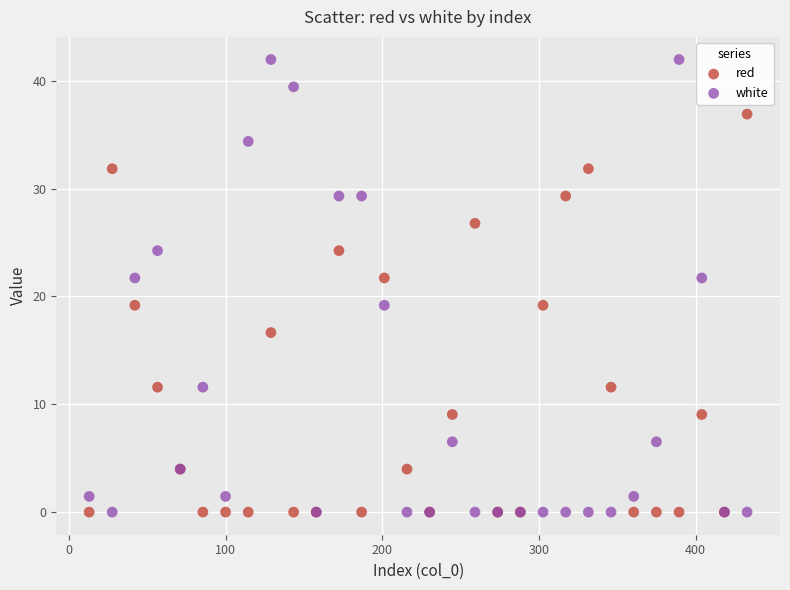

What is the X range (max minus min) for the scatter plot?

419.8